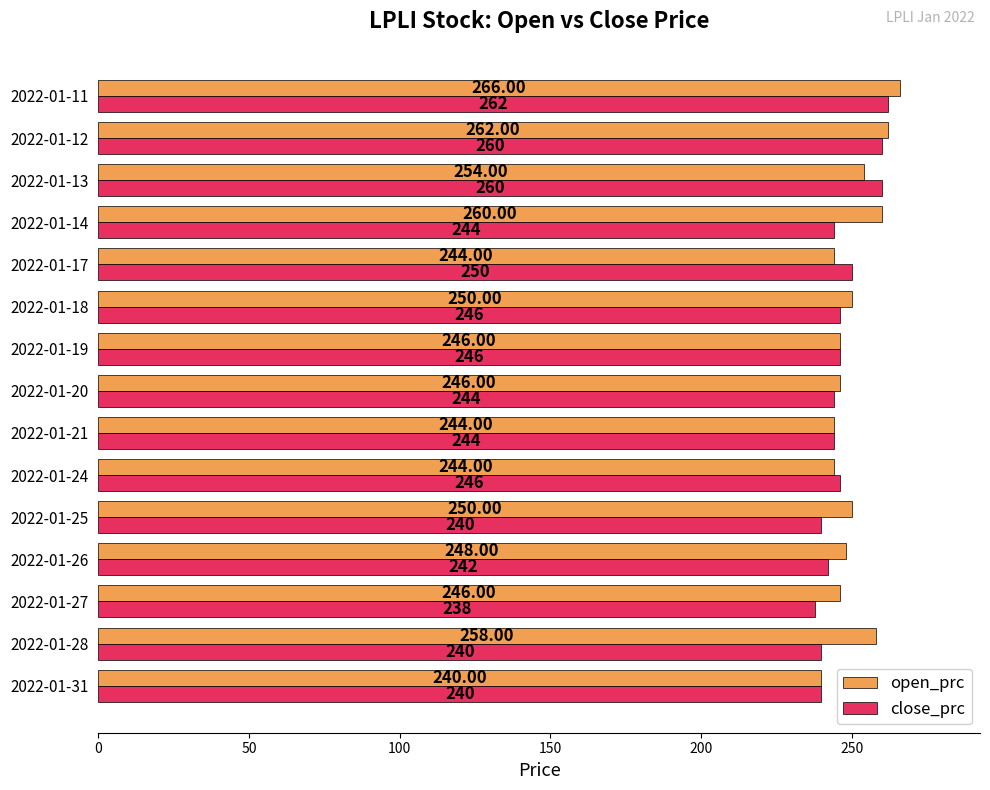

What is the total value across all series at 2022-01-31?

480